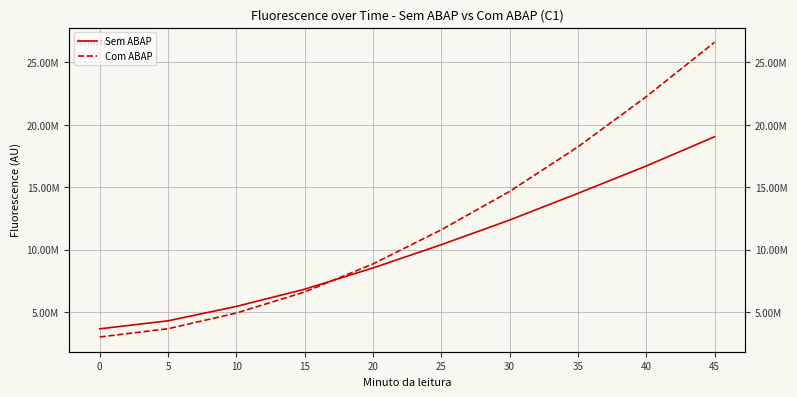

How many lines are shown in the chart?

2